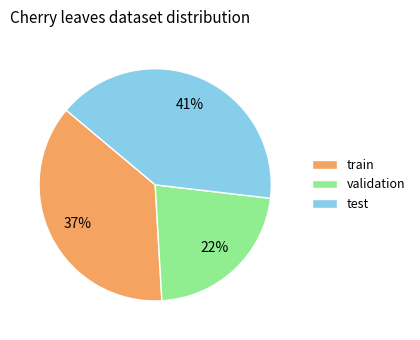

Is there a majority slice in this chart?

No